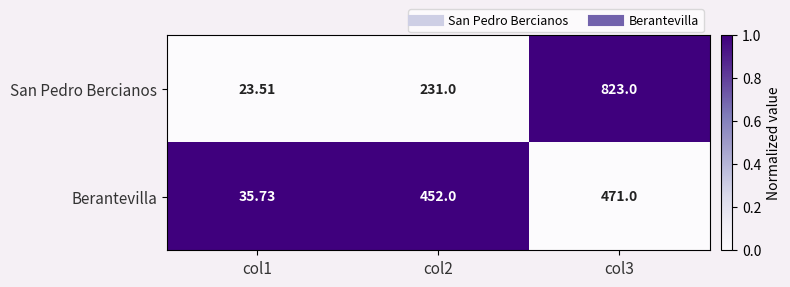

List the series in order of their peak value, lowest first.

Berantevilla, San Pedro Bercianos